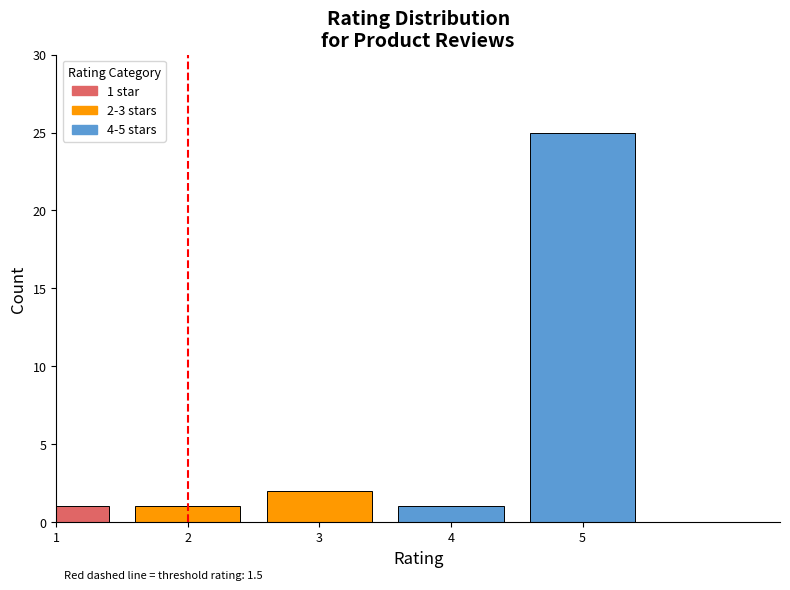

Reading left to right, what are all the values shown in this chart?

1=1	2=1	3=2	4=1	5=25